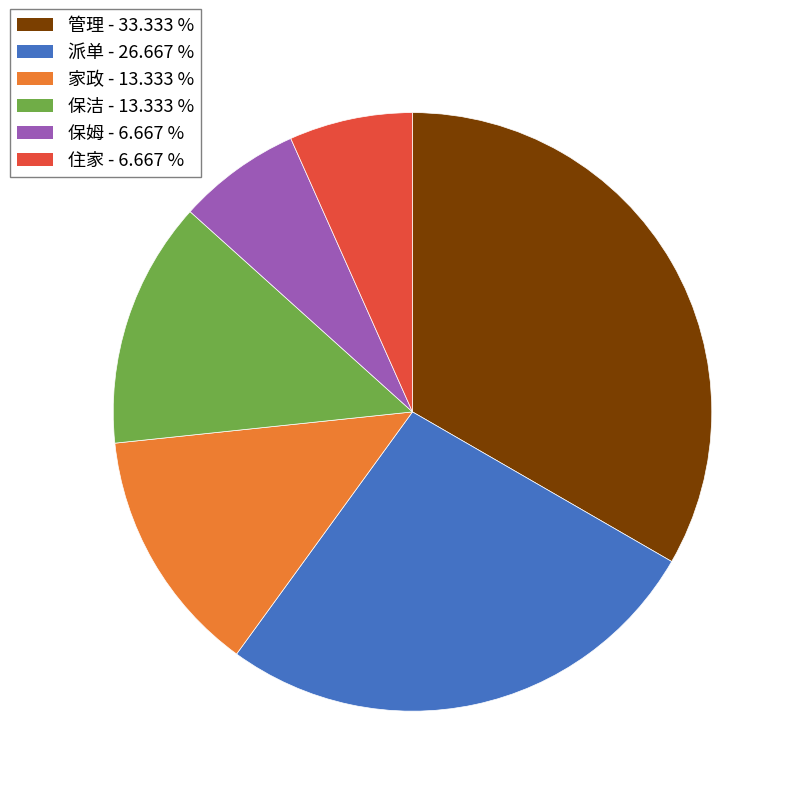

Which has a higher value, 保姆 - 6.667 % or 管理 - 33.333 %?

管理 - 33.333 %